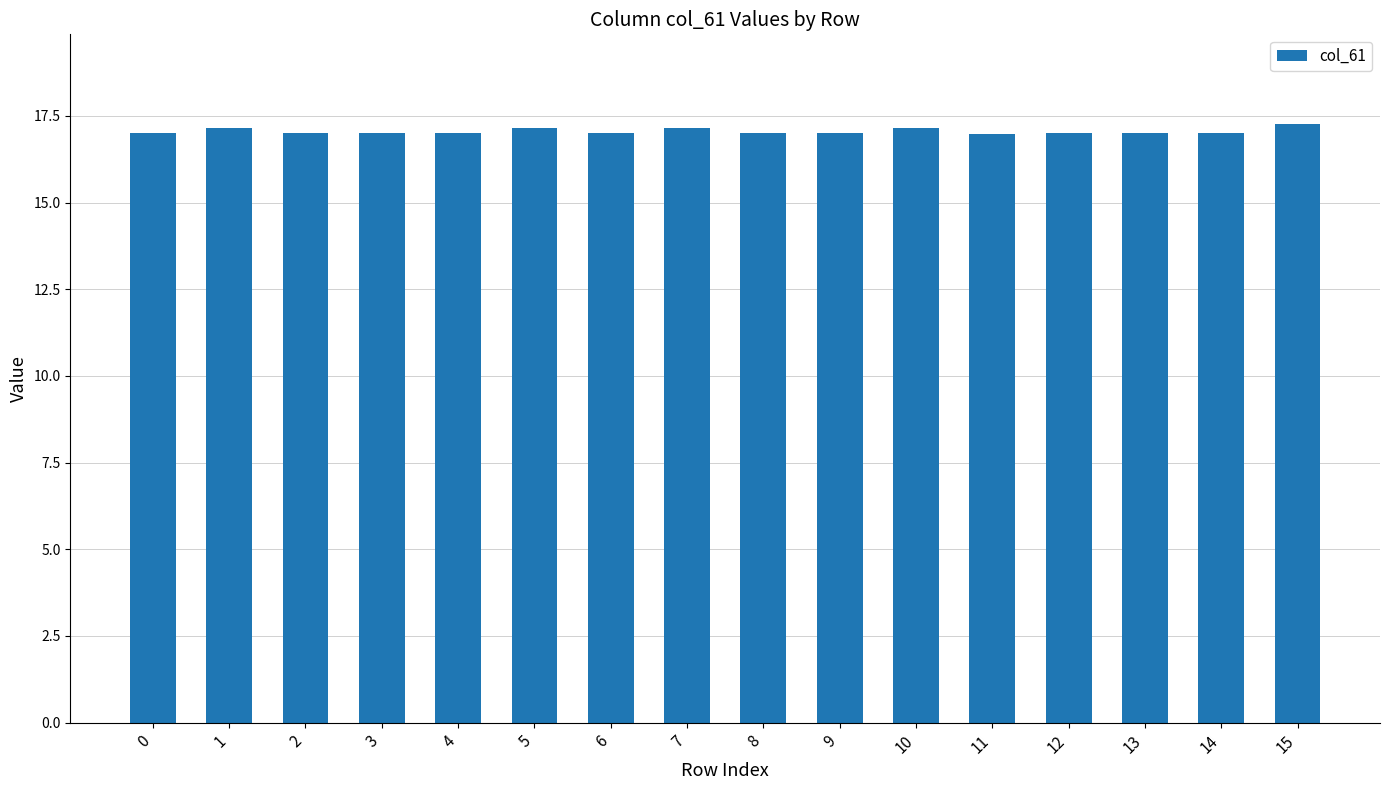

What is the difference between the second highest and second lowest values?

0.2